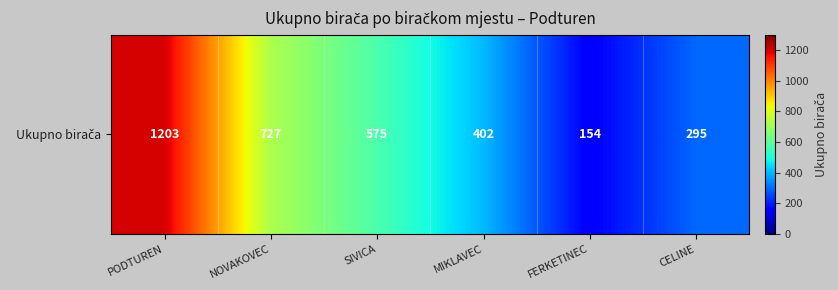

How many categories are shown in the chart?

6